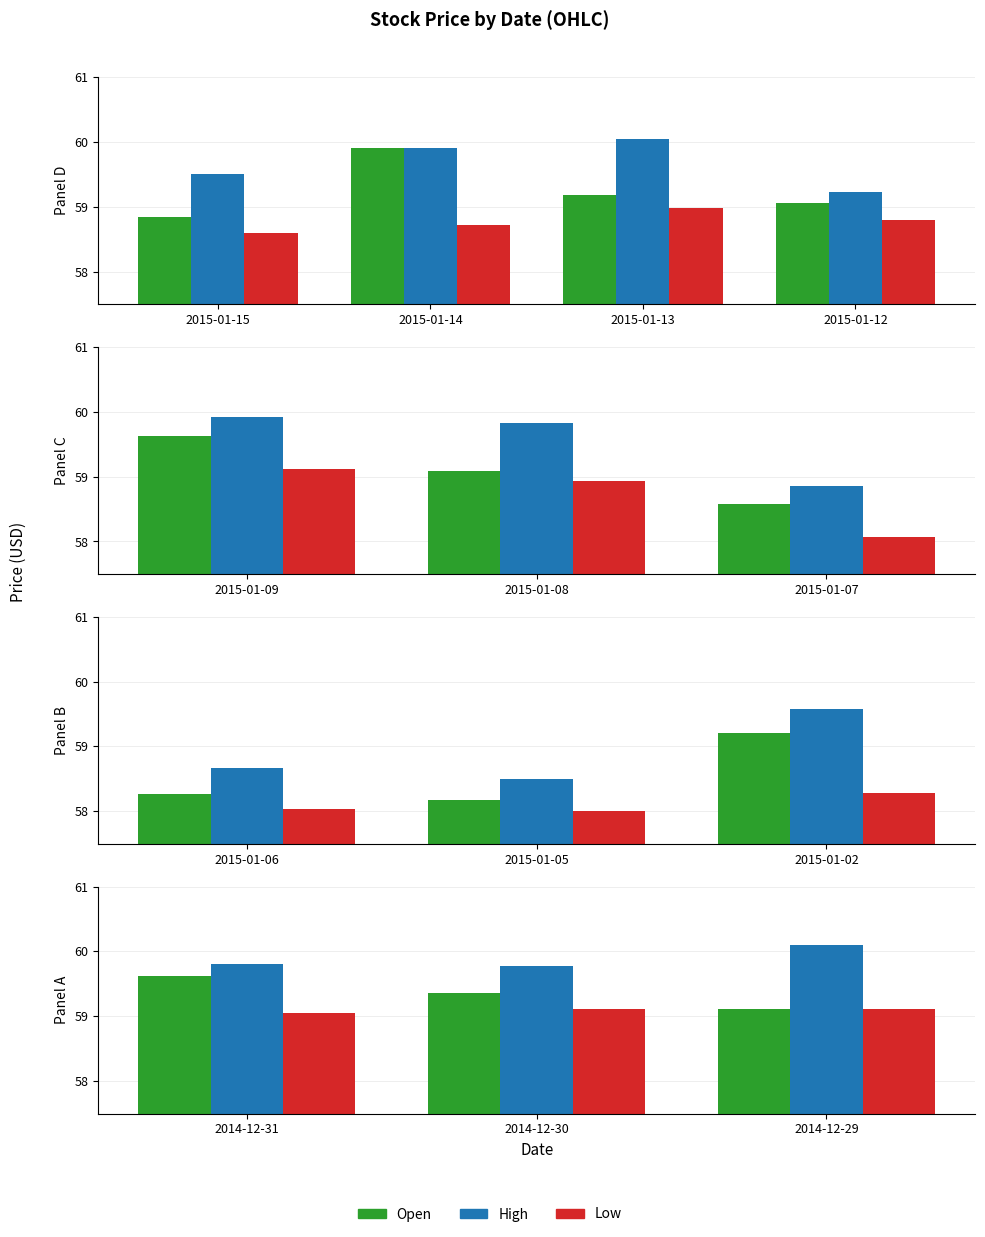

List the series in order of their overall mean, lowest first.

Low, Open, High